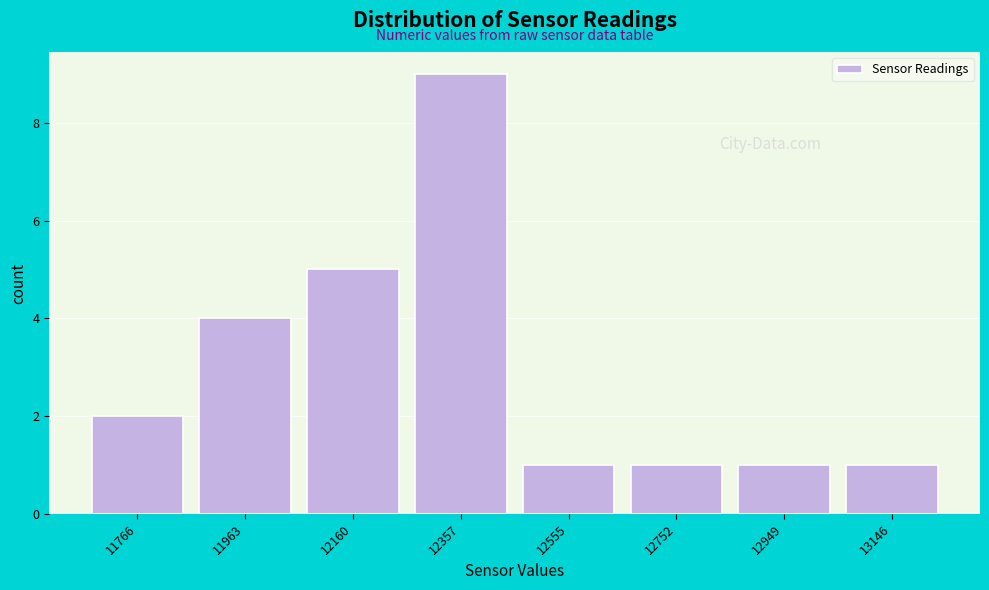

Reading left to right, transcribe all the data shown in this chart.

2	4	5	9	1	1	1	1